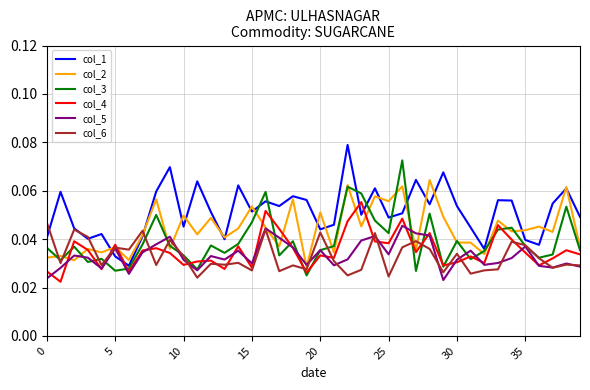

After their last crossing, which series has the higher values: col_1 or col_2?

col_1